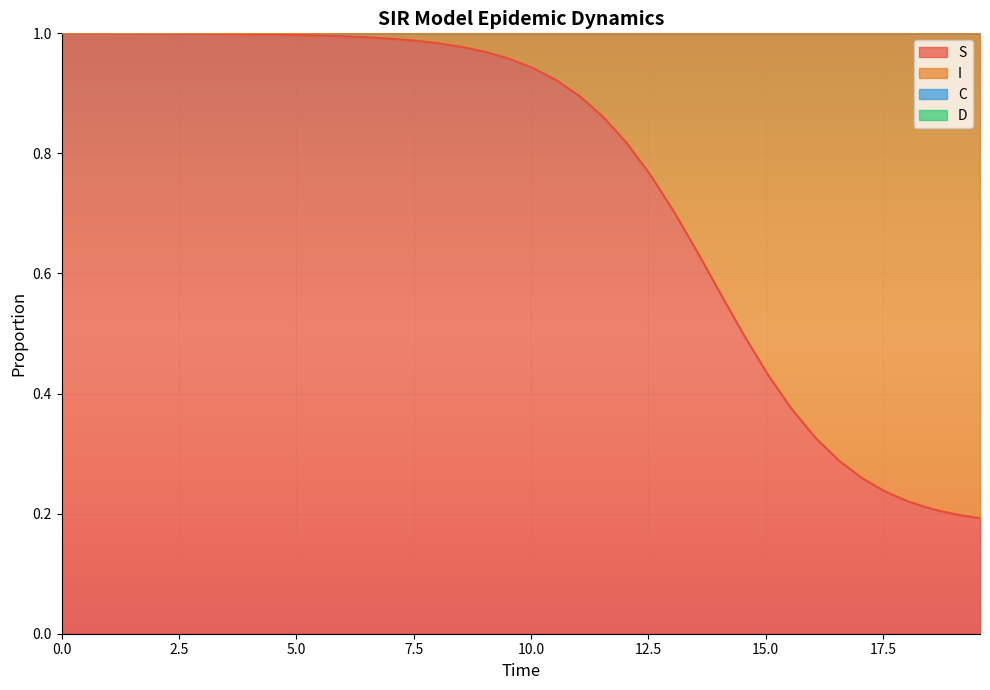

The value of S at 10.0 is 1.7. True or false?

False